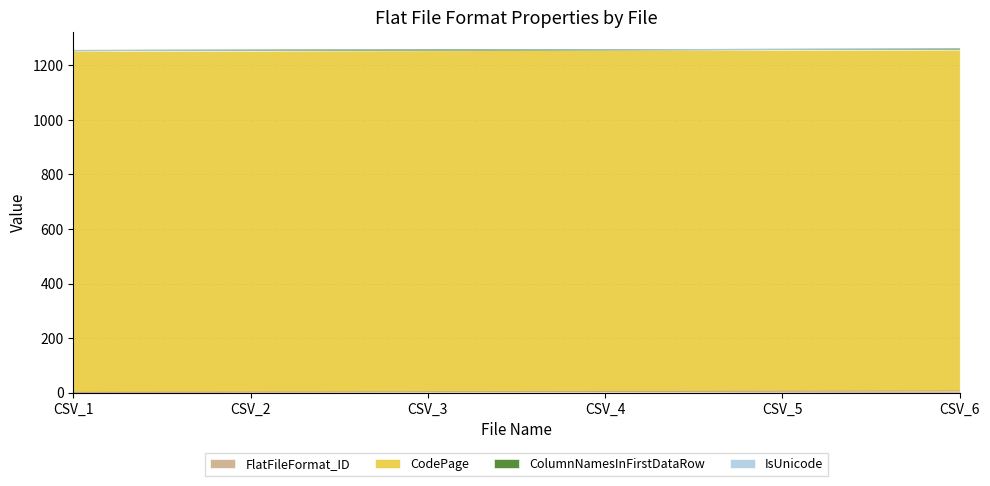

Does the chart display data point markers on the line(s)?

No